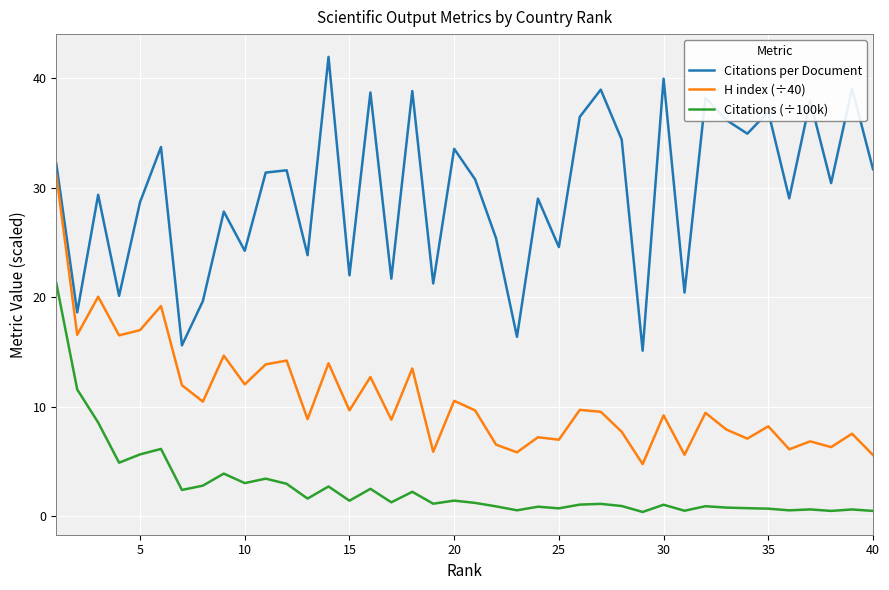

Does the chart have visible grid lines?

Yes